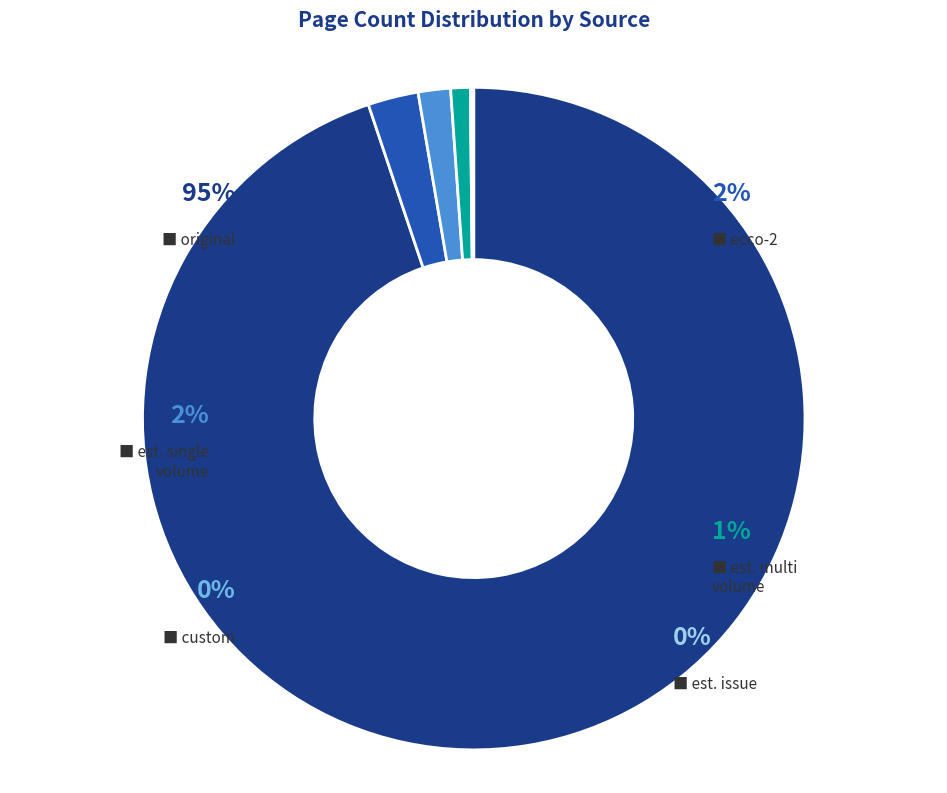

How much of the chart is everything except original?

5.2%